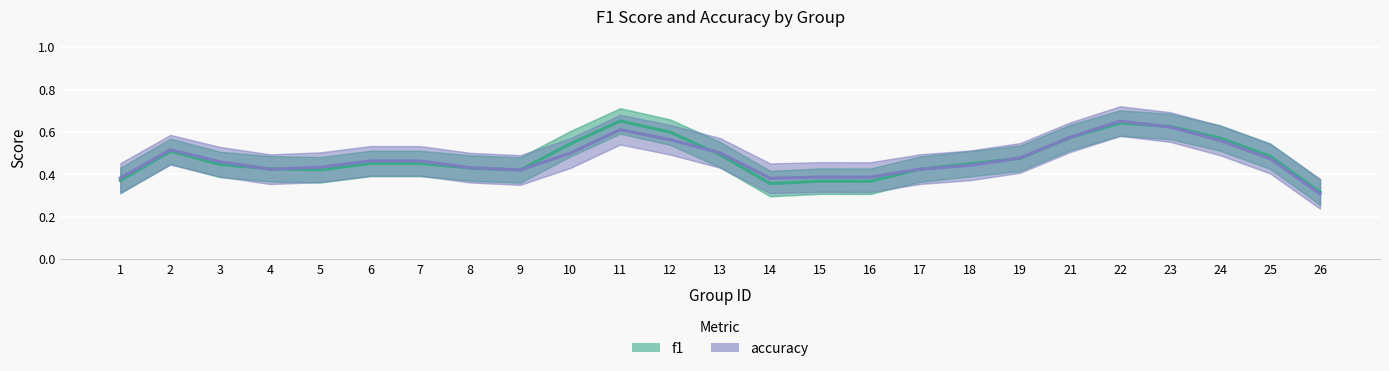

What are all the series names shown in the legend?

f1, accuracy